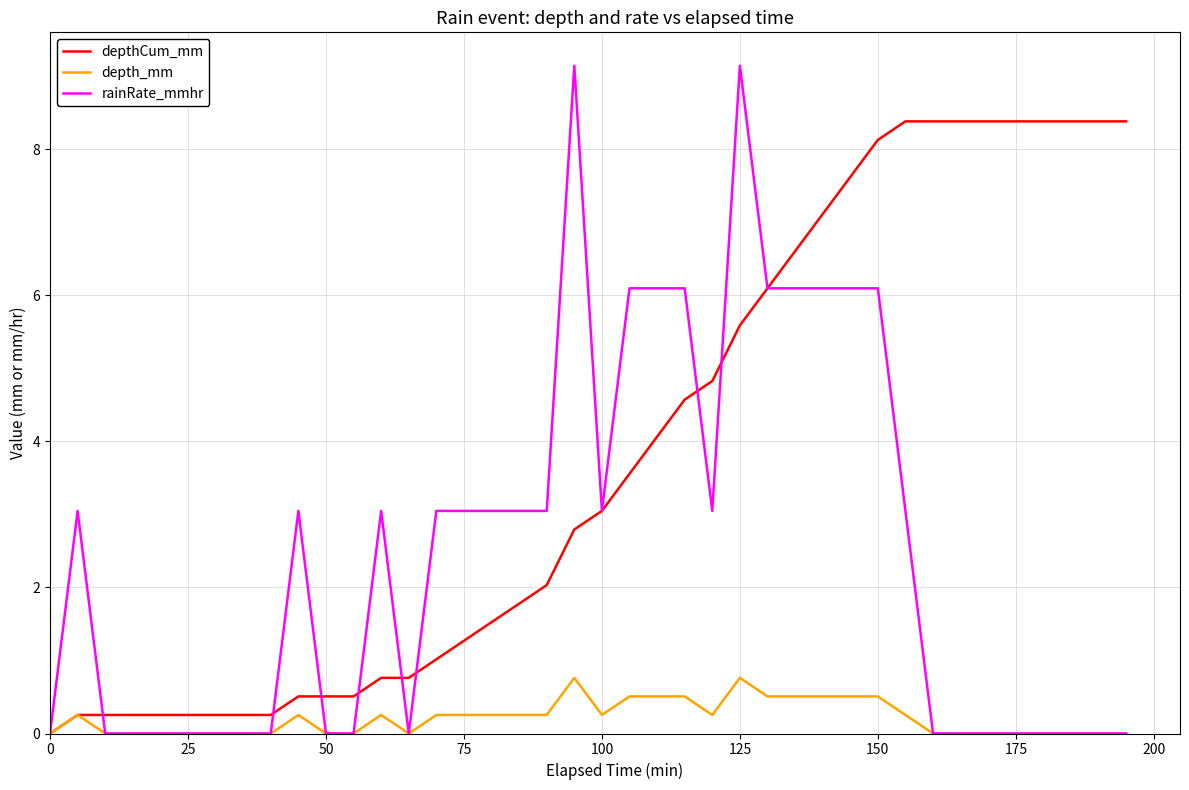

Which series has the largest total across all categories?

depthCum_mm